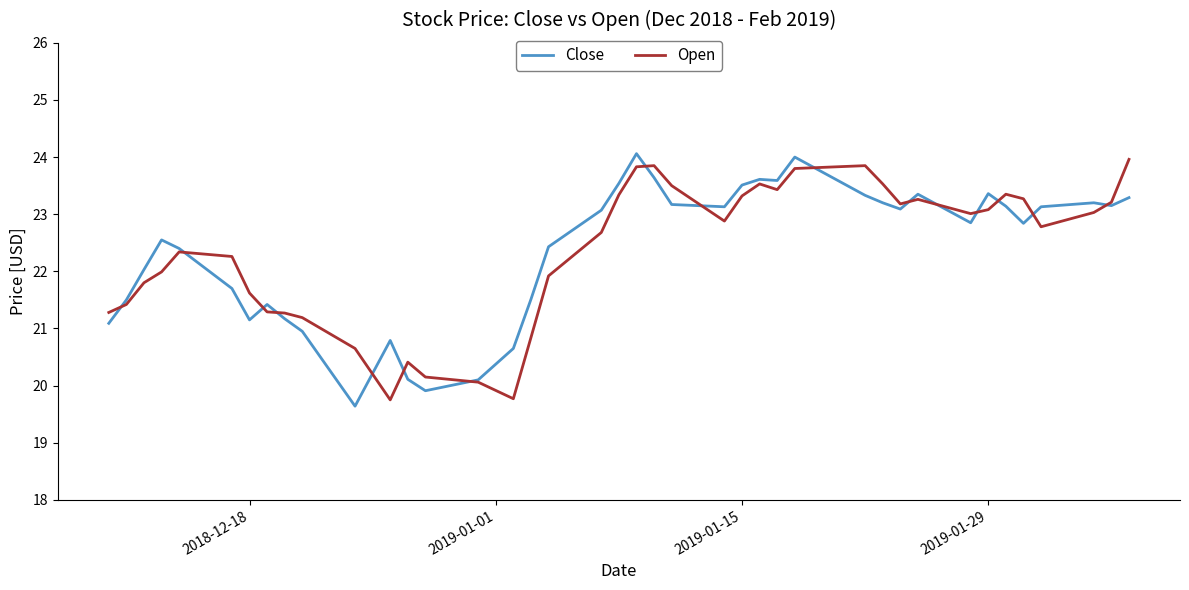

What is the minimum value shown in the chart?

19.6